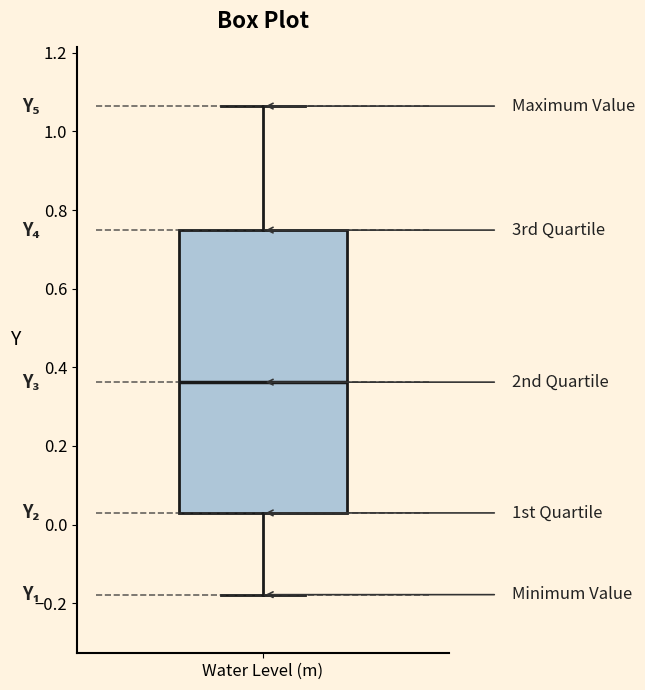

Where is the lower edge of the box for Water Level (m) on the y-axis? The values are not printed on the chart, so give them approximately, as read against the axis.

0.02